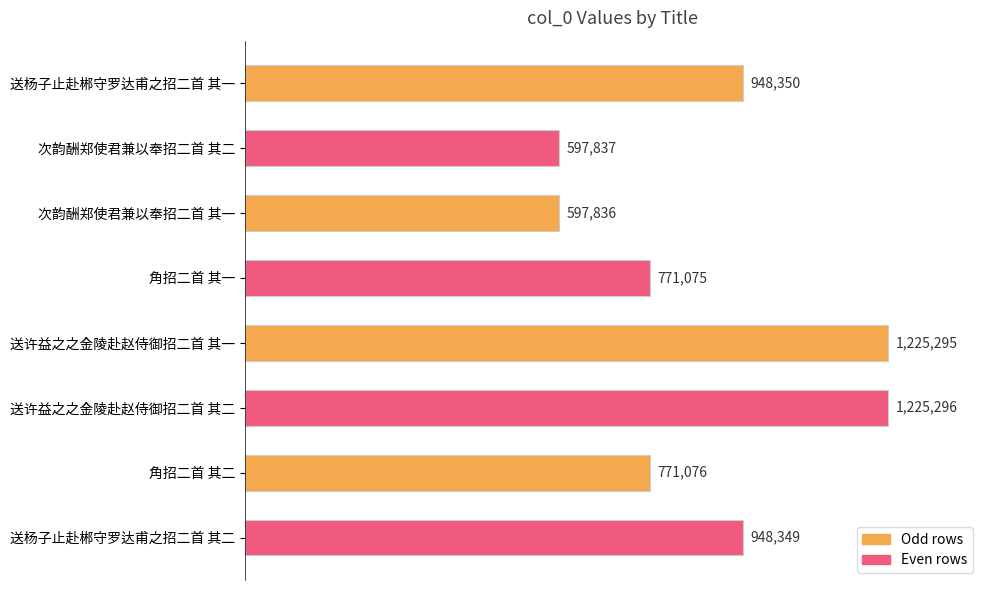

What is the minimum value shown in the chart?

597836